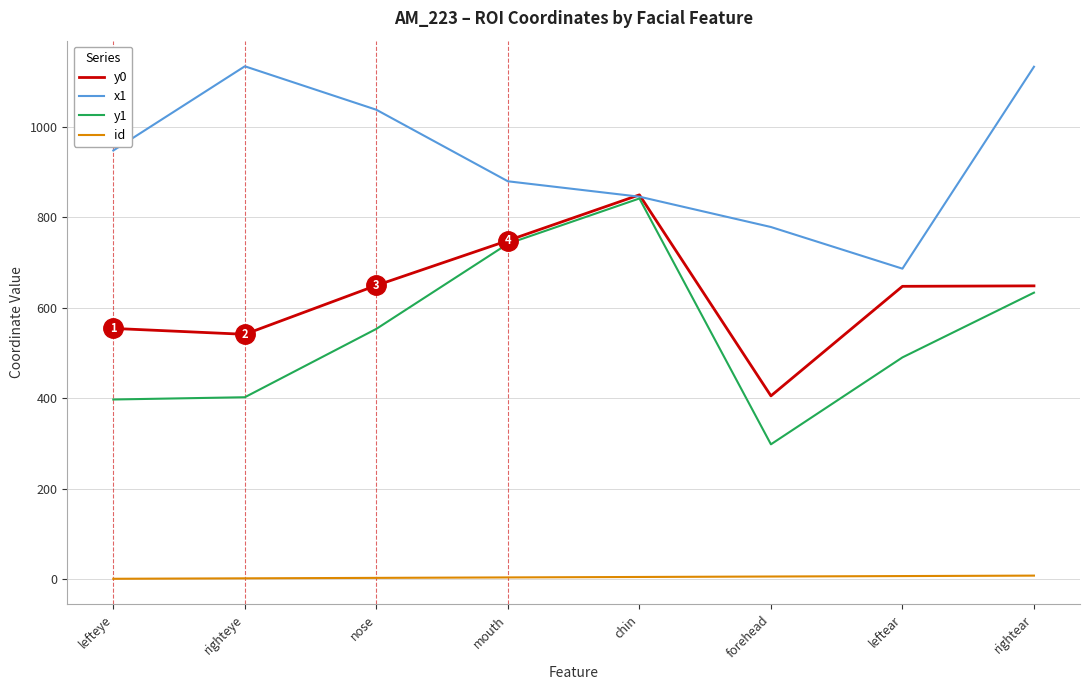

At how many categories does at least one series exceed 383?

8